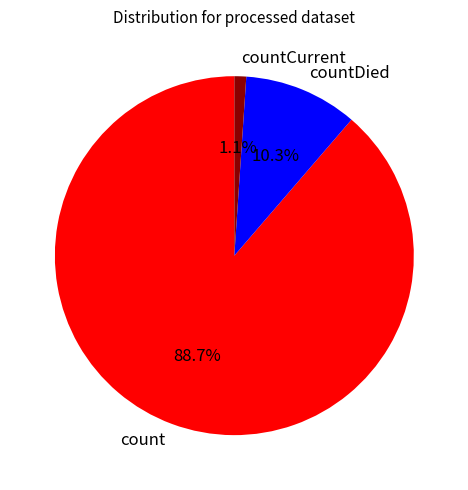

To the nearest percent, what is the difference between the largest and smallest slice percentages?

88%